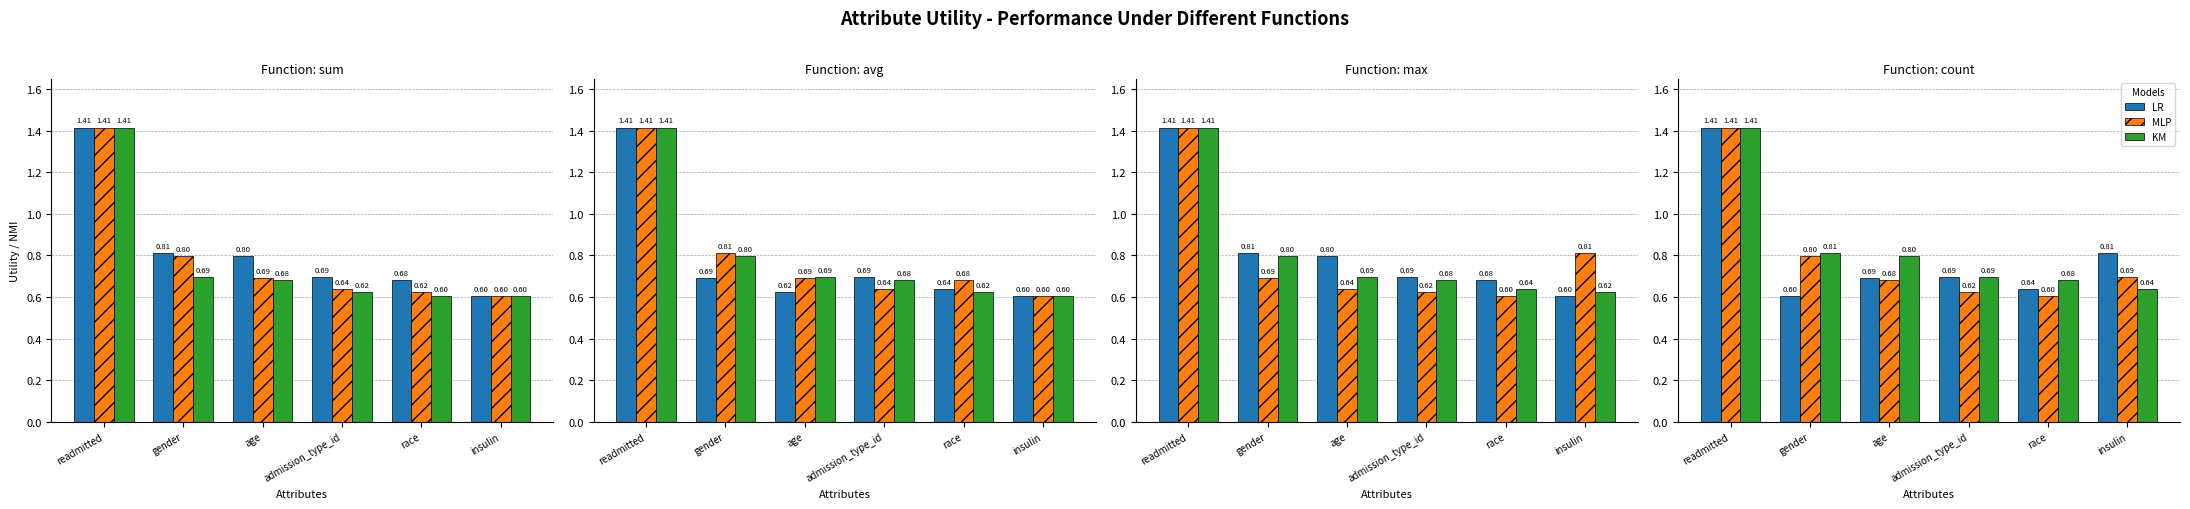

Between gender and insulin, which series saw the biggest shift?

LR